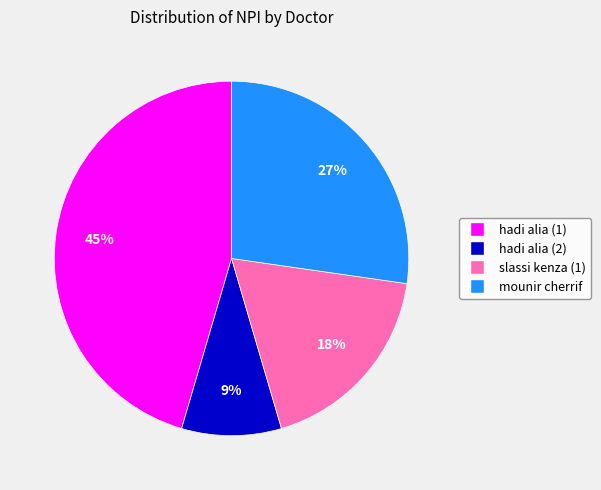

Does any single category account for the majority?

No